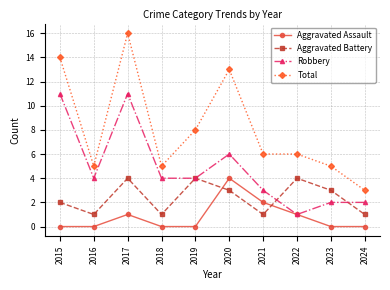

What is the greatest value displayed?

16